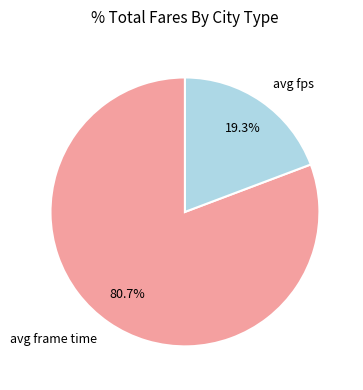

How many slices are in this pie chart?

2